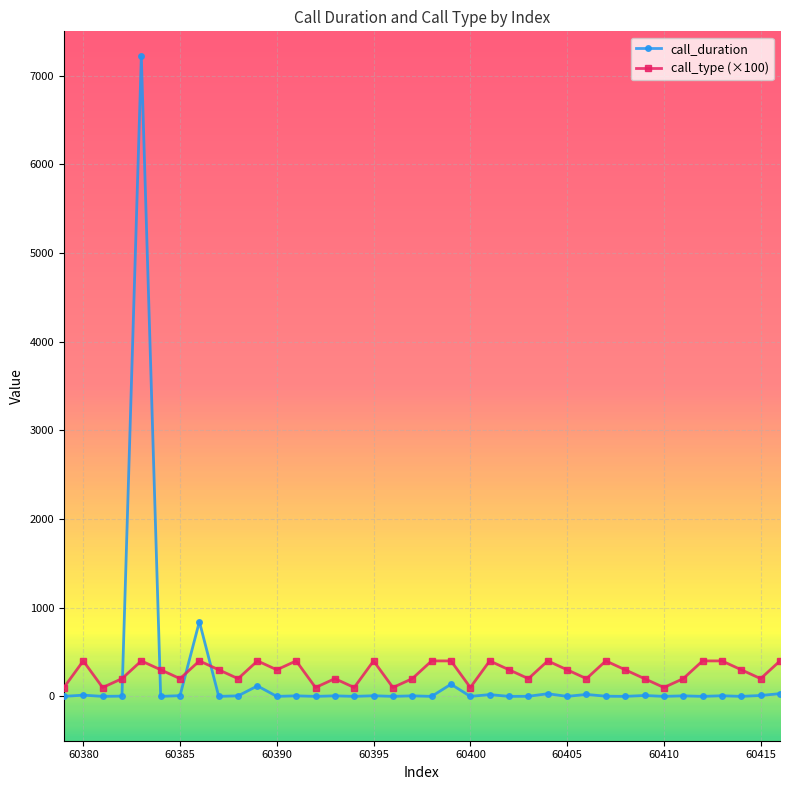

List the series in order of their peak value, lowest first.

call_type (×100), call_duration